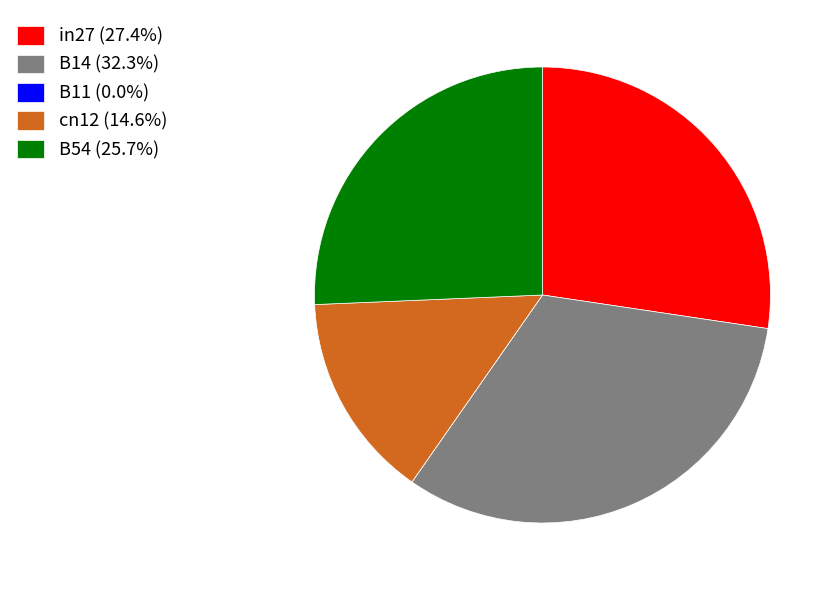

Is there any slice that represents more than half of the pie?

No